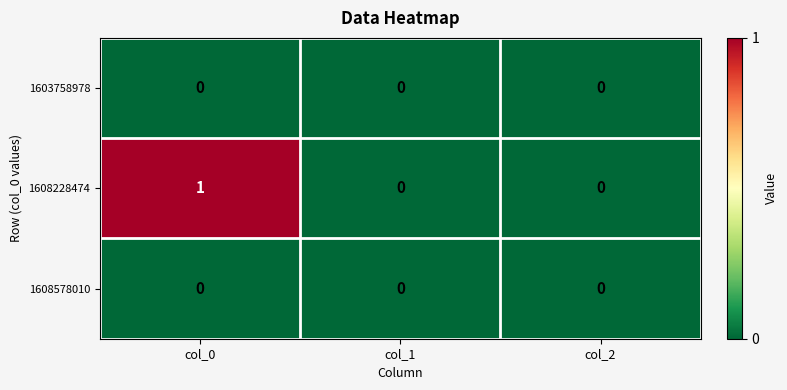

Which series has the largest total across all categories?

1608228474